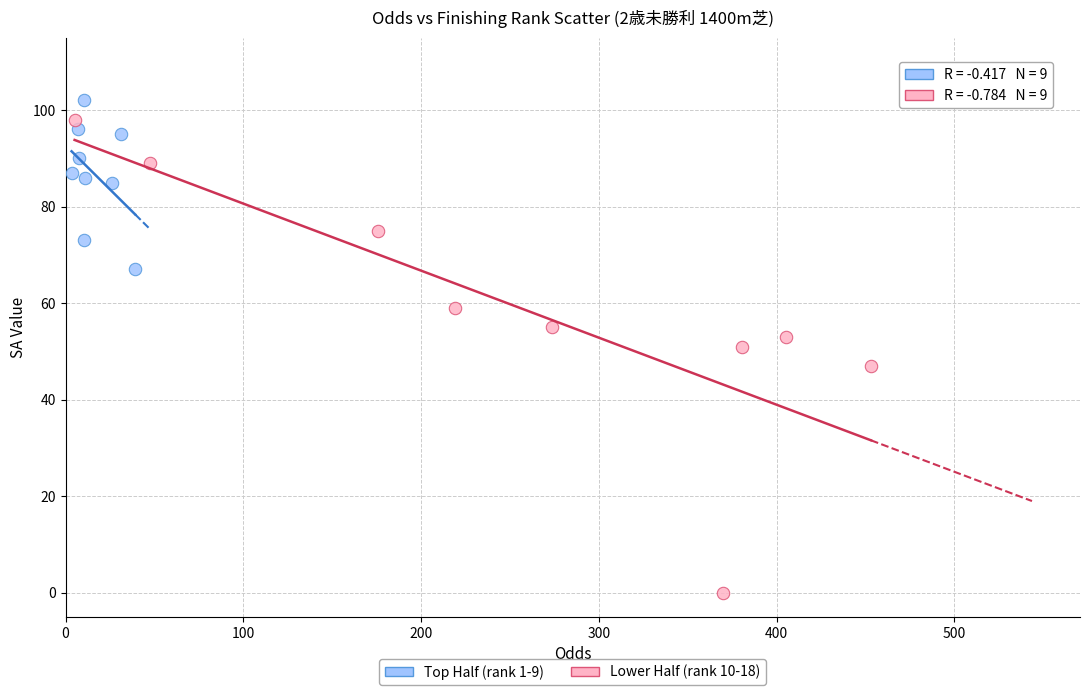

Which series reaches the maximum Y coordinate?

Top Half (rank 1-9)